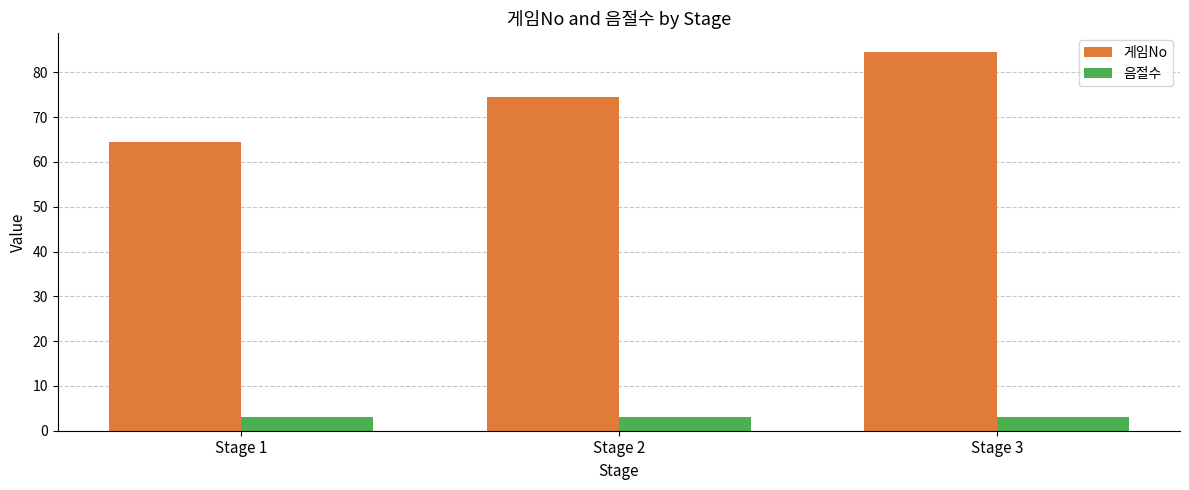

Reading left to right, list all the values displayed in this chart.

게임No: Stage 1=64.5	Stage 2=74.5	Stage 3=84.5
음절수: Stage 1=3.0	Stage 2=3.0	Stage 3=3.0